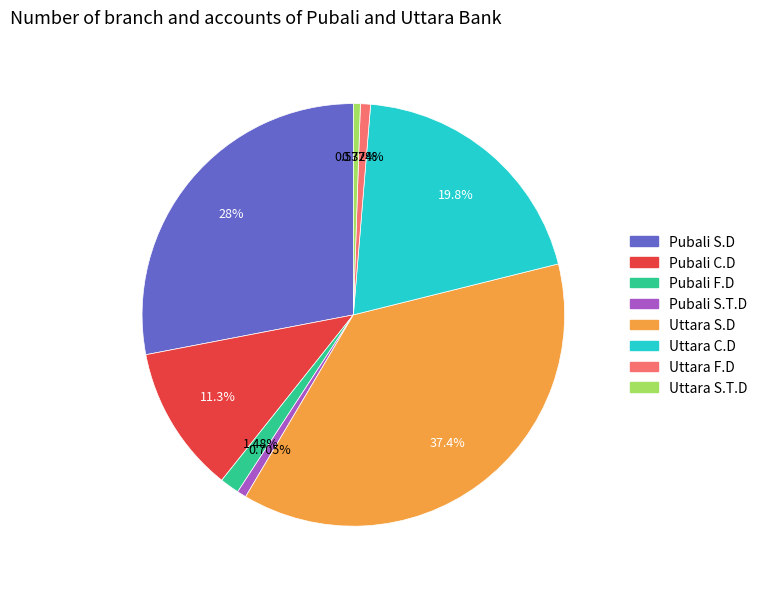

To the nearest percent, what is the difference between the largest and smallest slice percentages?

37%